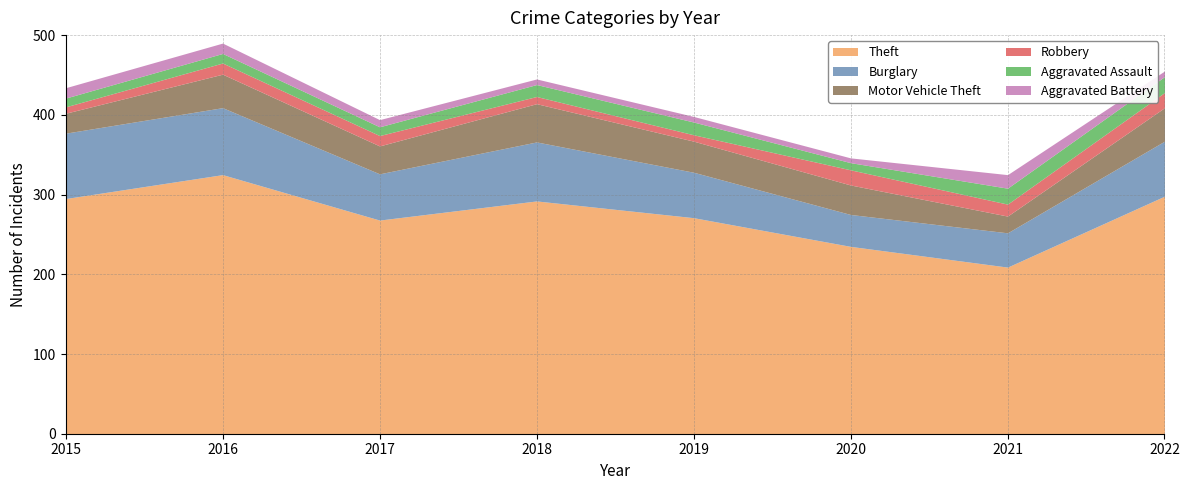

What is the difference between the highest and lowest values at 2021?

194